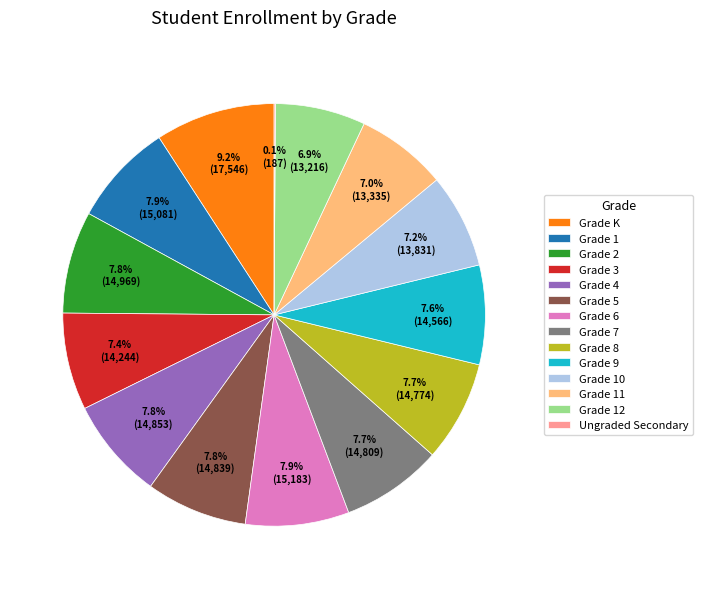

Does Grade 9 account for over 50% of the chart?

No